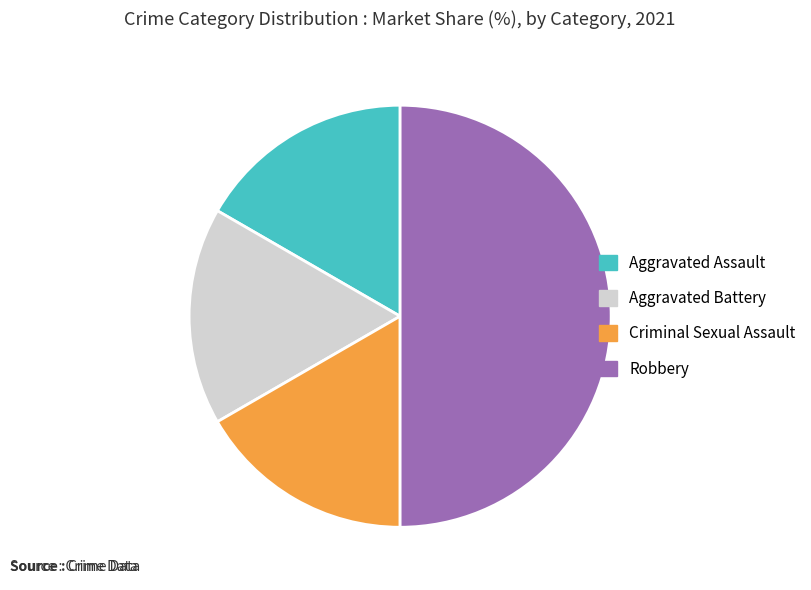

Which slice is the largest?

Robbery